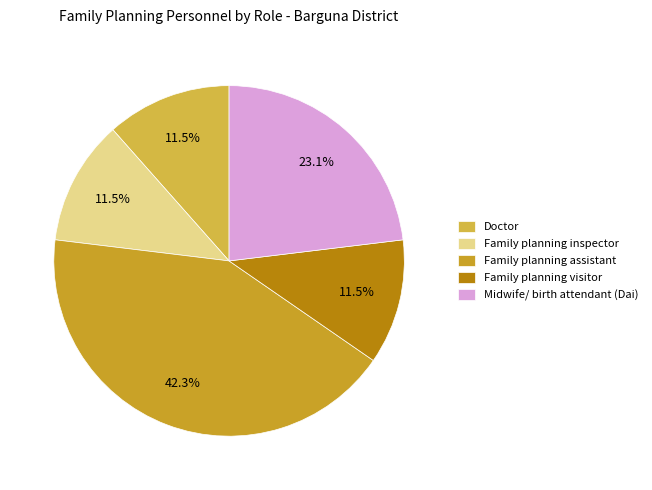

Which has a higher value, Midwife/ birth attendant (Dai) or Family planning assistant?

Family planning assistant